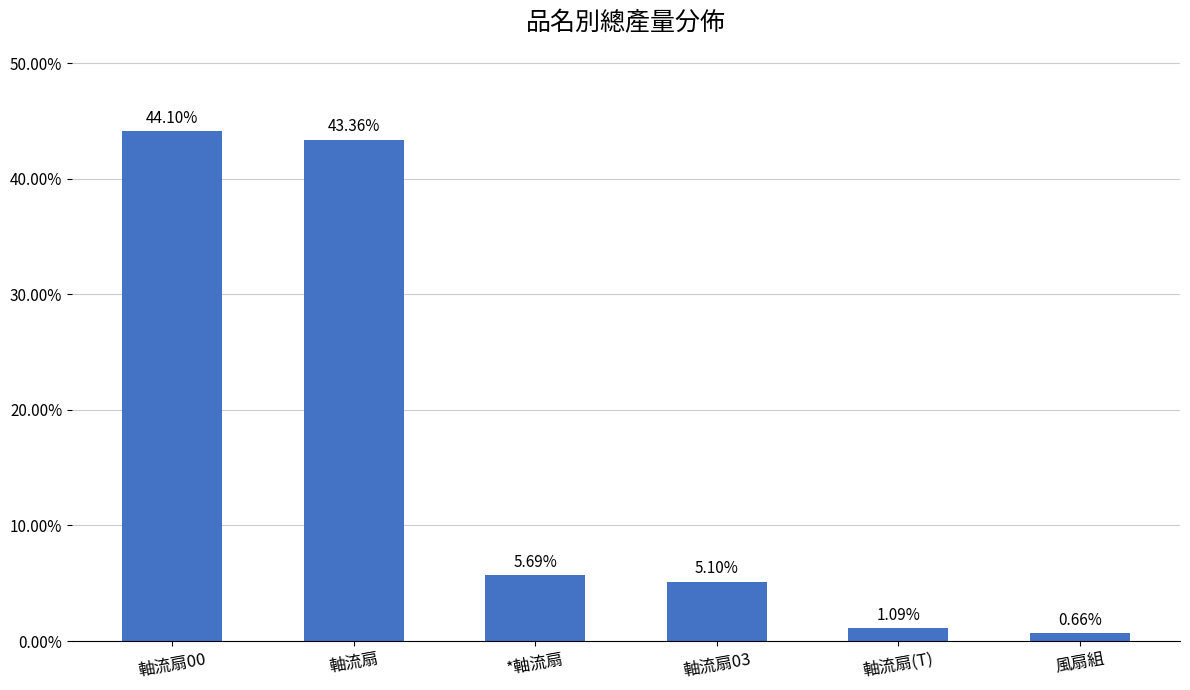

Rank the categories by value from lowest to highest.

風扇組, 軸流扇(T), 軸流扇03, *軸流扇, 軸流扇, 軸流扇00